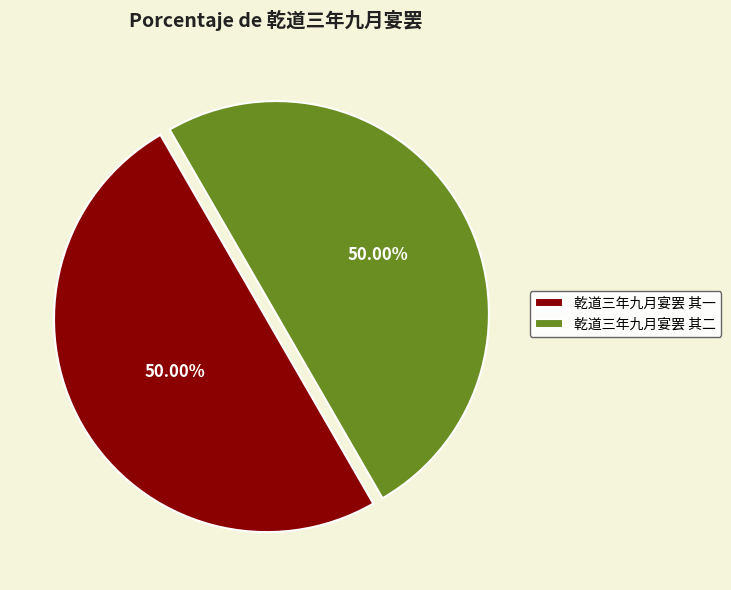

Approximately how many times larger is the value at 乾道三年九月宴罢 其一 compared to 乾道三年九月宴罢 其二?

1.0